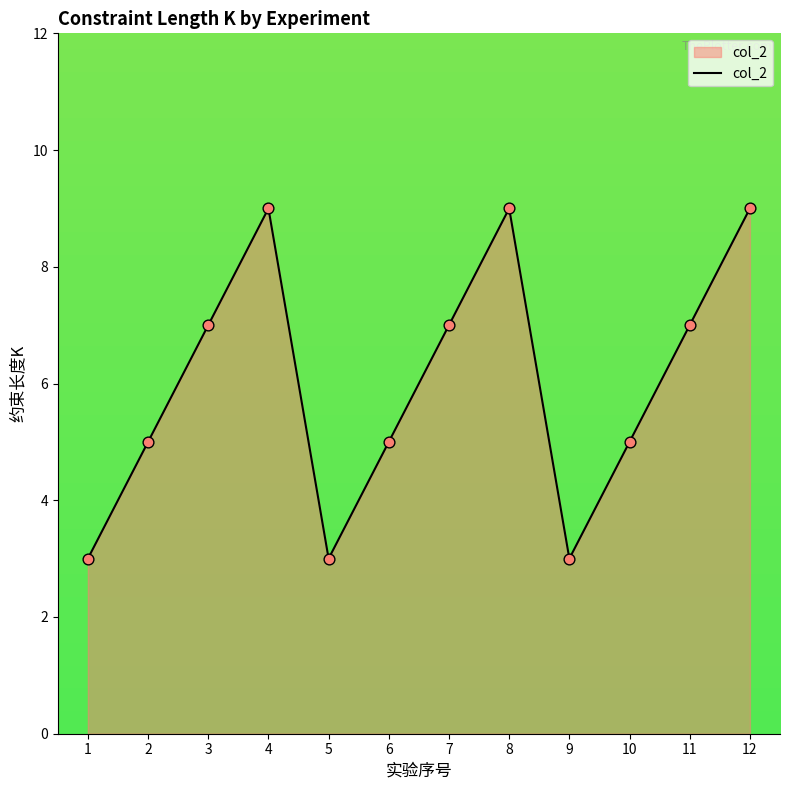

Between 10 and 12, which is larger?

12